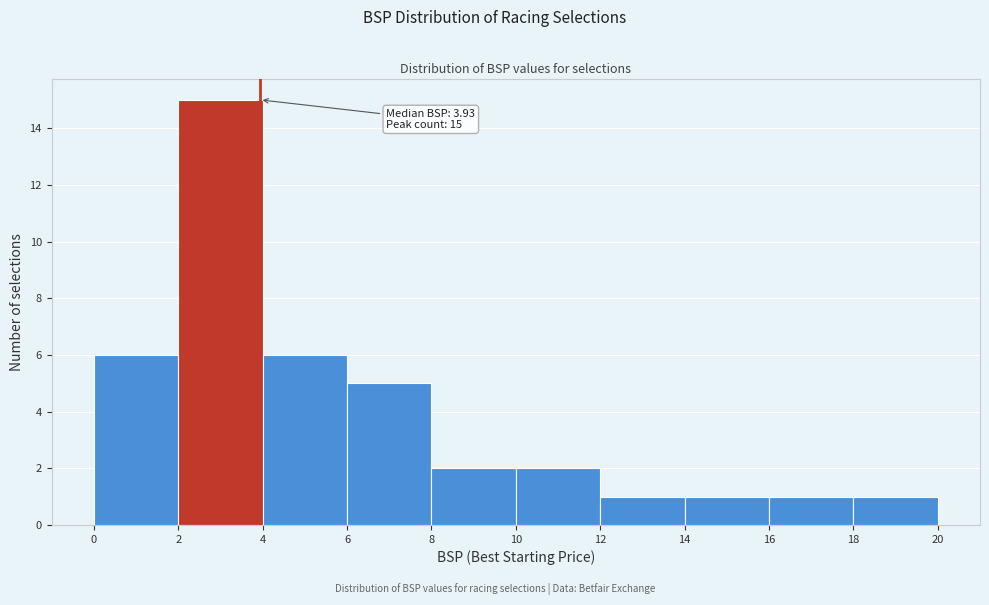

Over which range of the x-axis is the bar tallest?

2 to 4